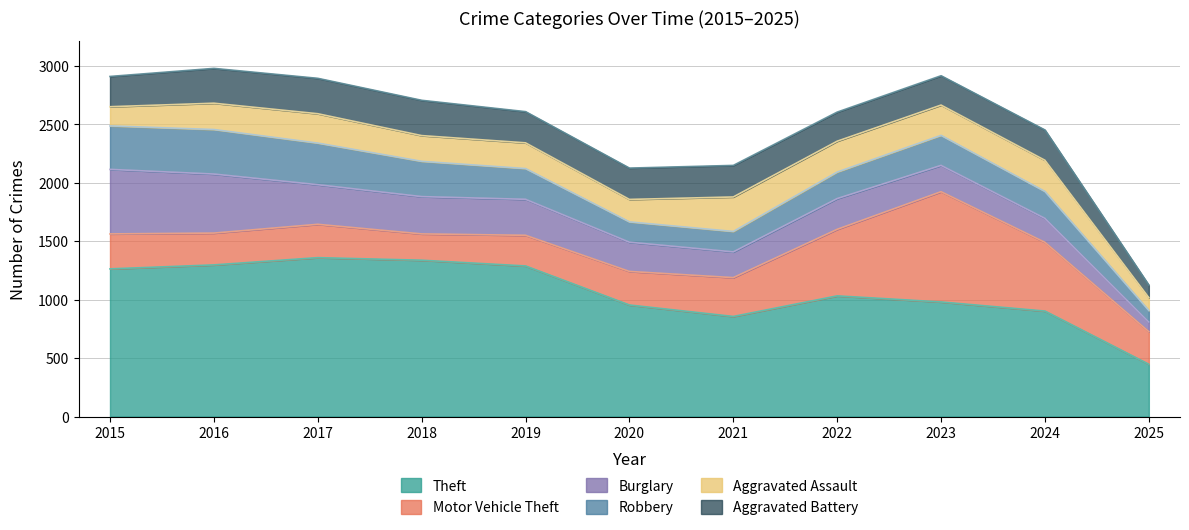

How many values in the Aggravated Assault series exceed 225?

5